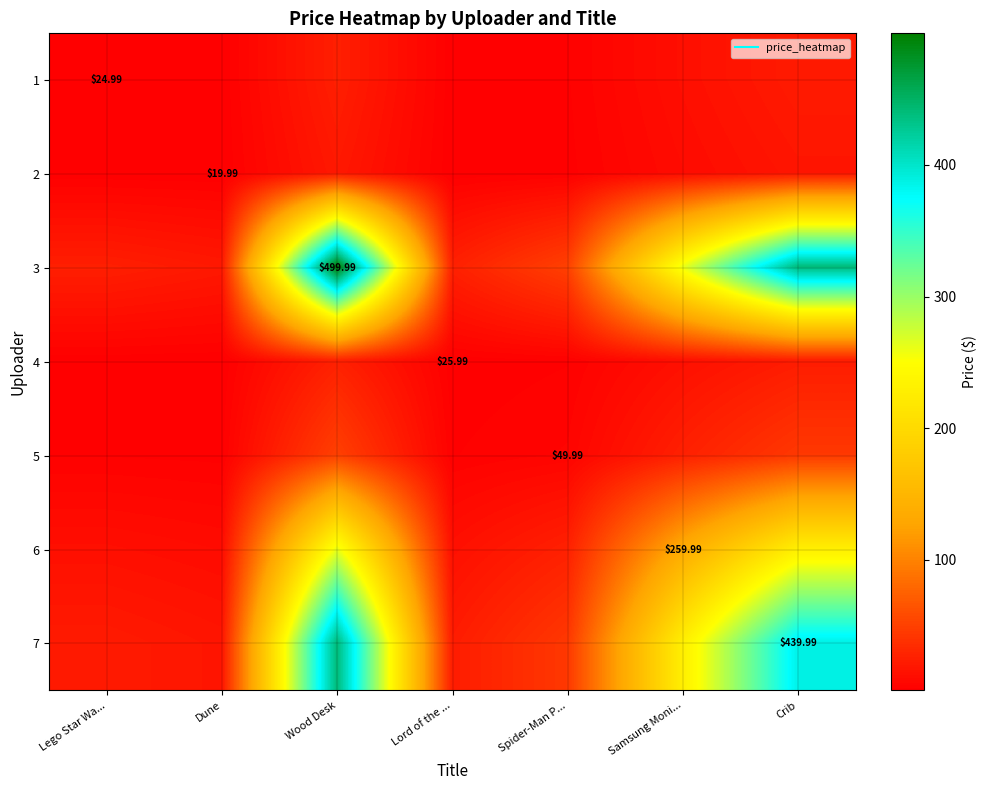

At which label is 1 closest to 12?

Samsung Moni...